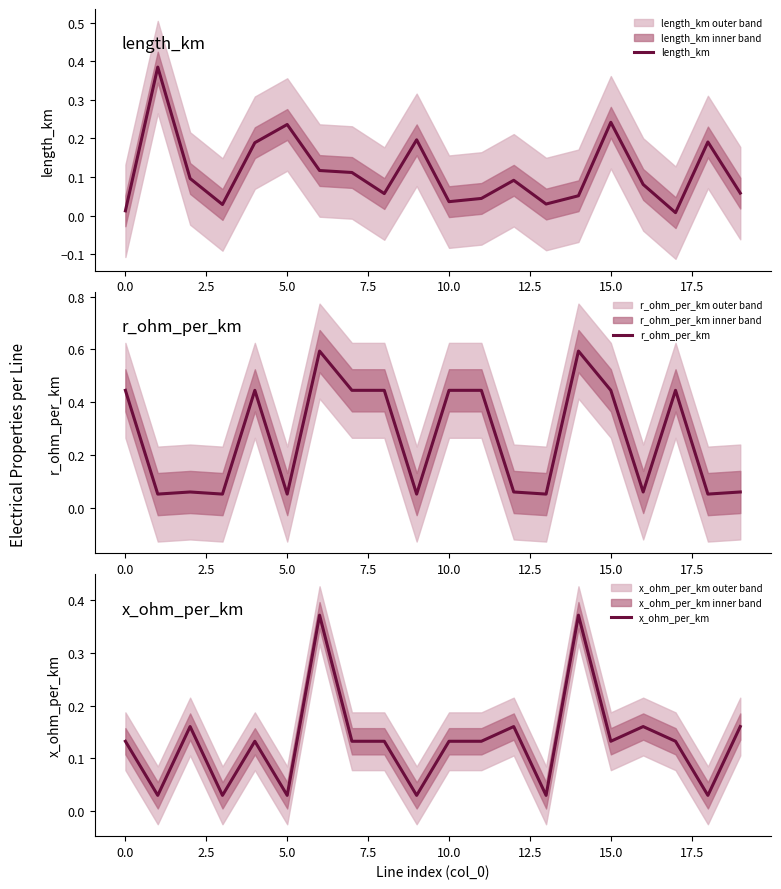

What is the highest value of the r_ohm_per_km series?

0.6